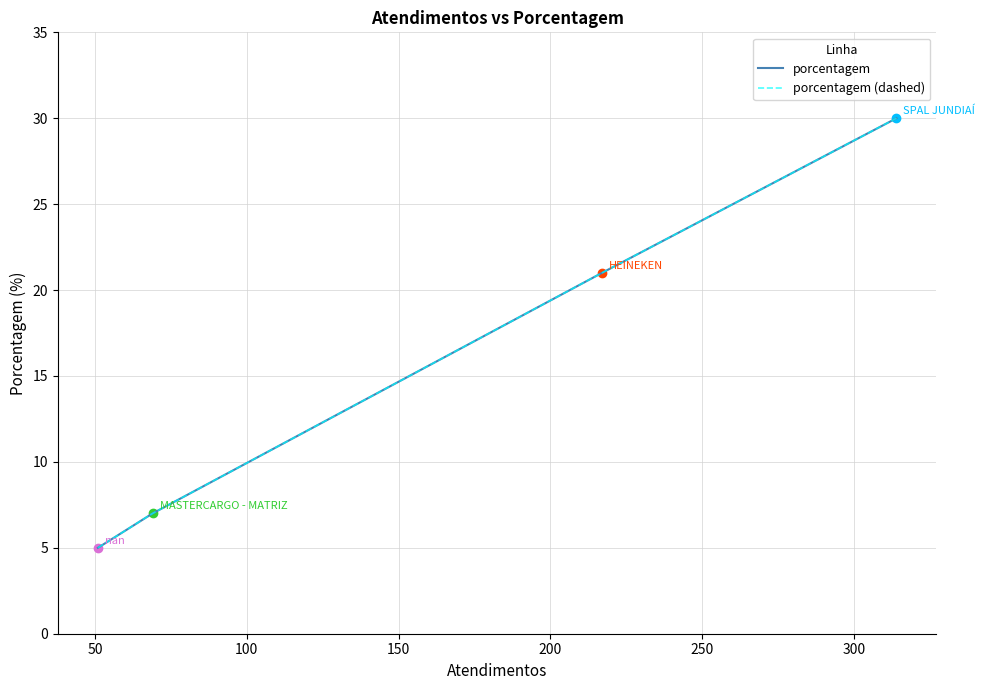

True or false: porcentagem and porcentagem (dashed) intersect in this chart.

False